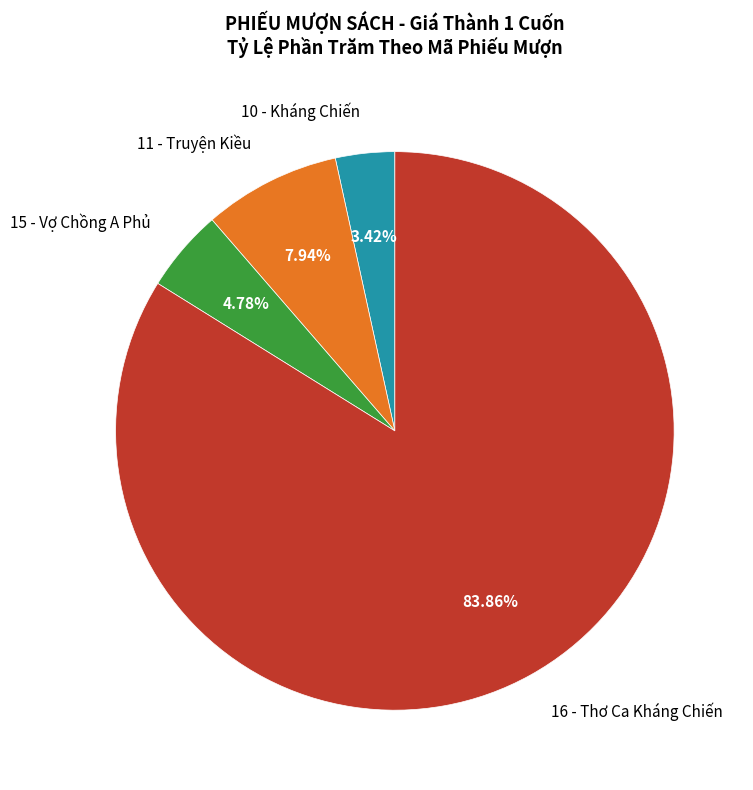

The 16 - Thơ Ca Kháng Chiến slice represents 84% of the pie. True or false?

True